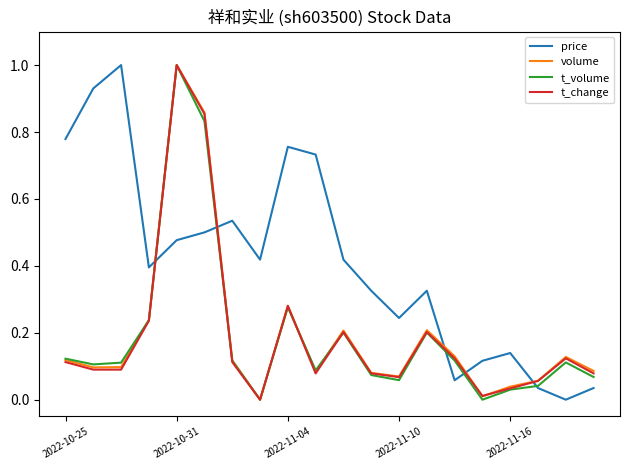

Which series ends up on top after the final intersection of t_change and price?

t_change